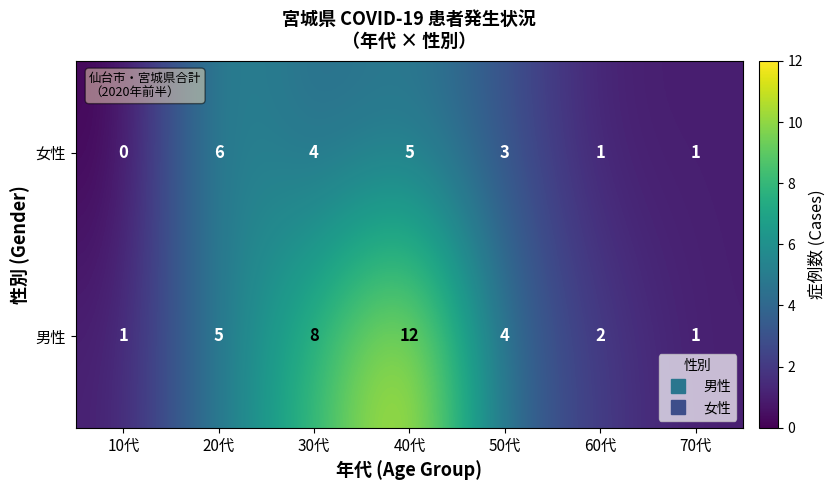

Is it true that 男性 equals 5 at 30代?

False